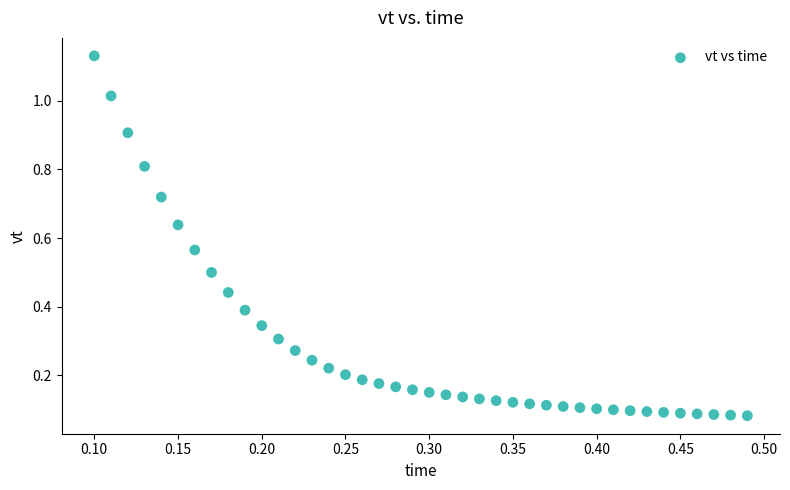

Count the number of points in this scatter plot.

40